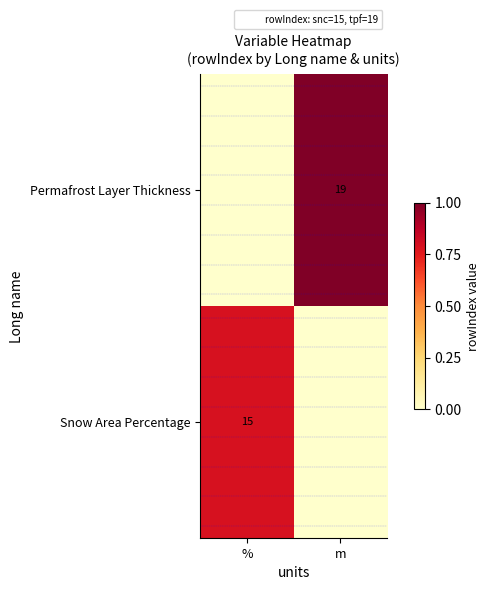

True or false: Snow Area Percentage has a value of -0.2 at m.

False